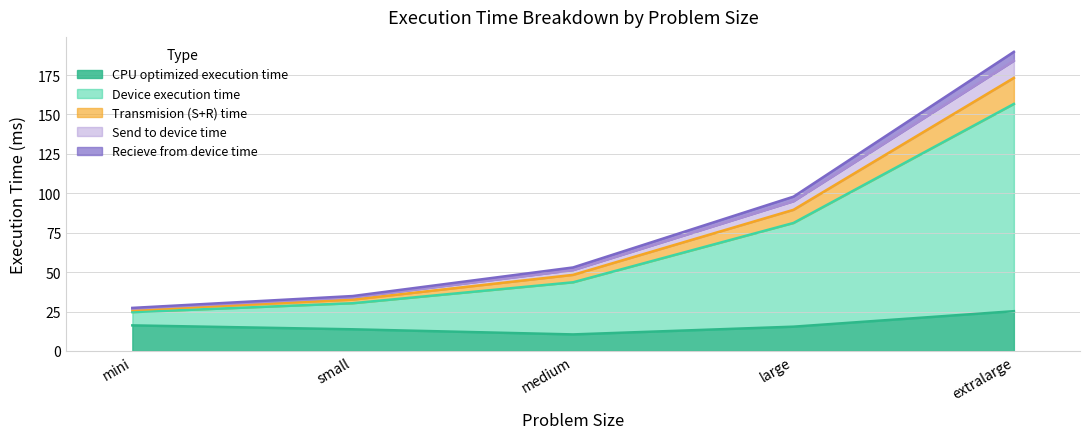

How many interior local valleys does the CPU optimized execution time series have?

1